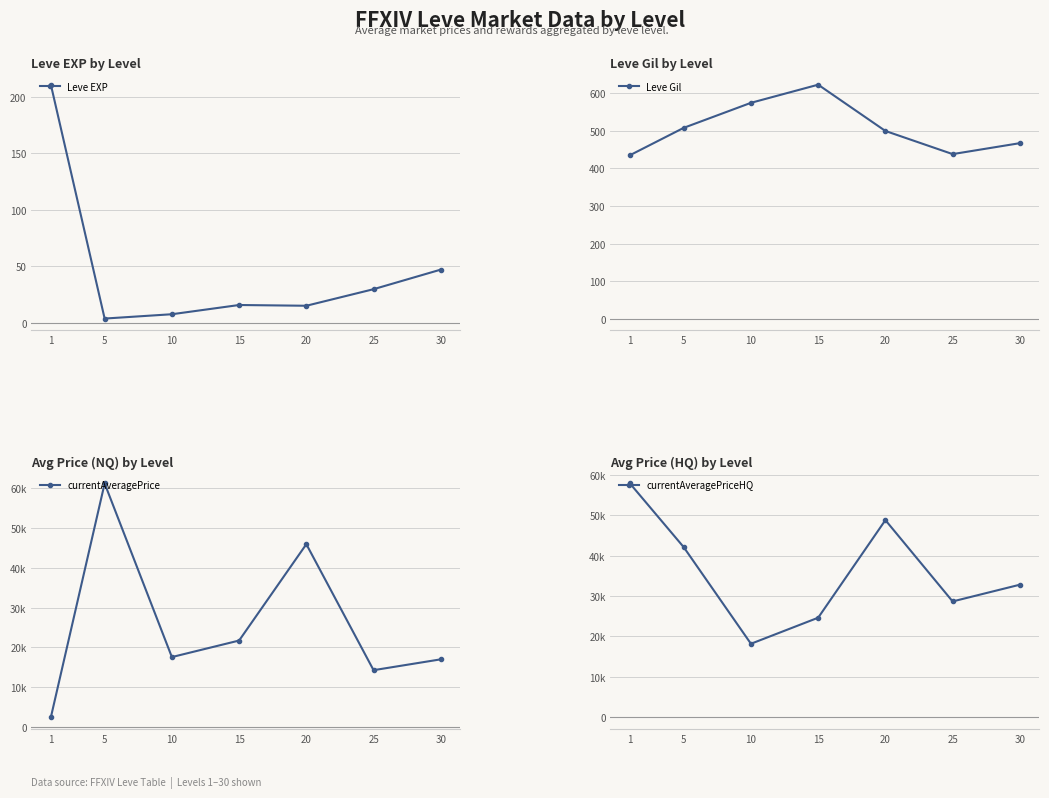

What is the total value across all series at 10?

36342.2